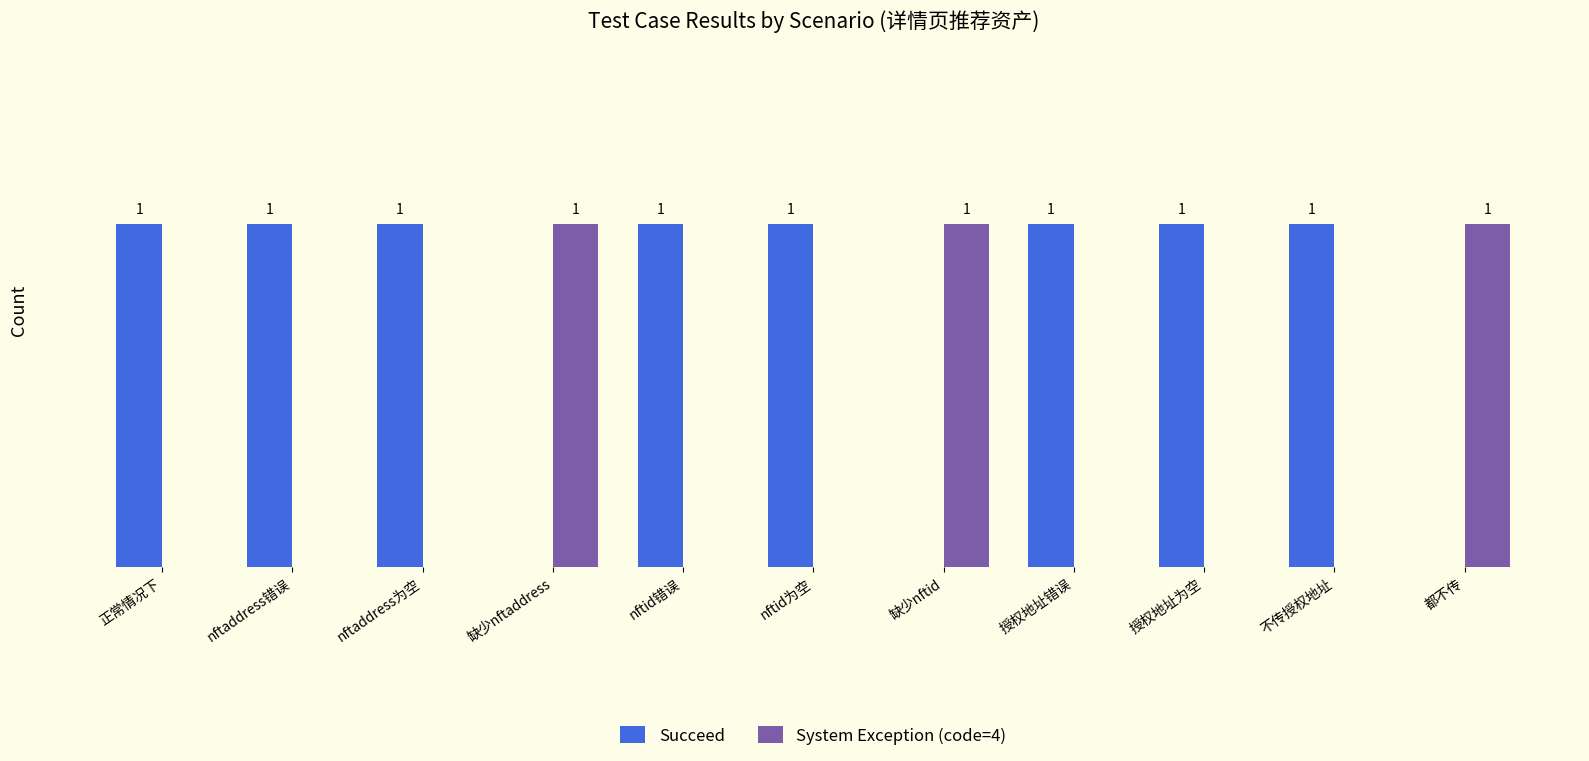

Is the value of System Exception (code=4) at 不传授权地址 greater than the value of Succeed at nftaddress为空?

No